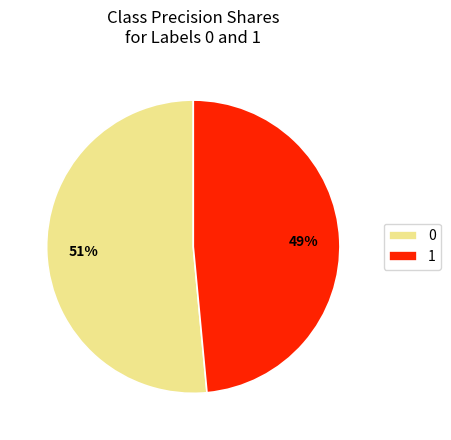

Is there any slice that represents more than half of the pie?

Yes